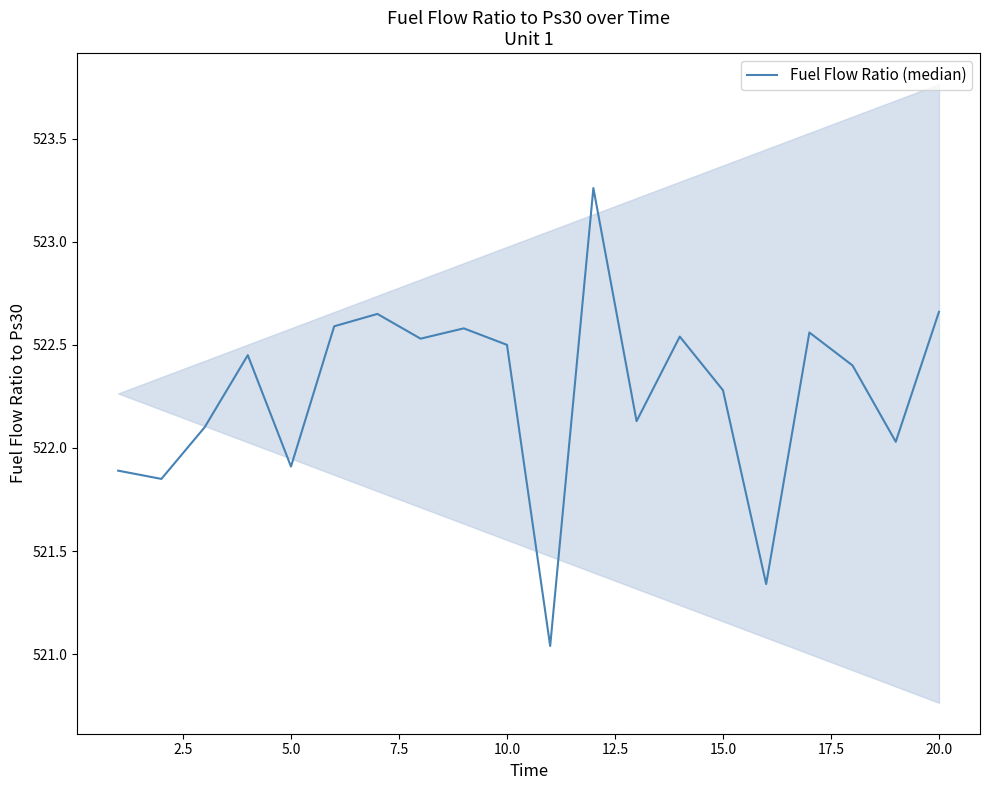

Does the chart have visible grid lines?

No